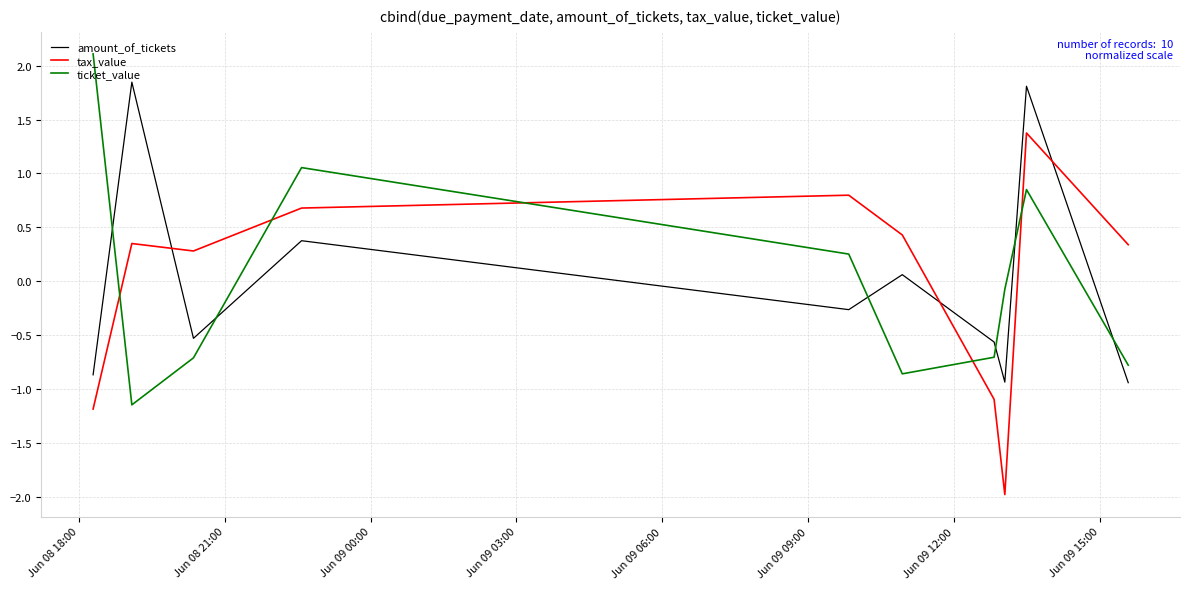

List the series in order of their peak value, lowest first.

tax_value, amount_of_tickets, ticket_value